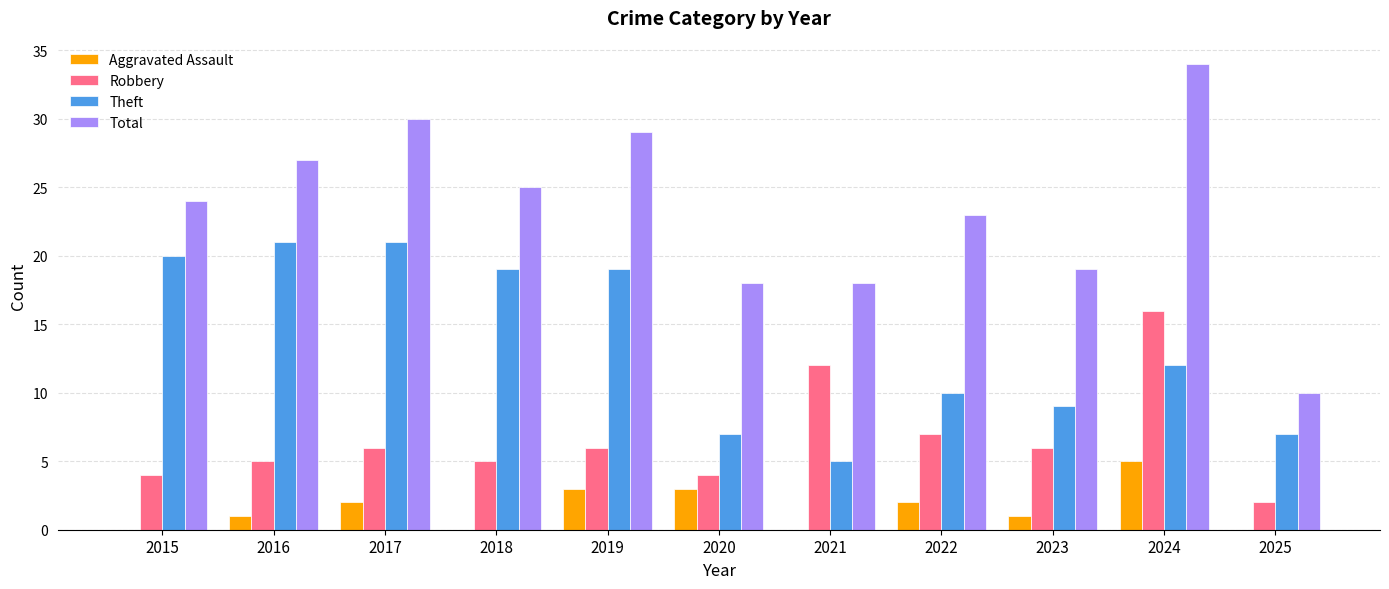

Between 2017 and 2023, which series saw the biggest shift?

Theft